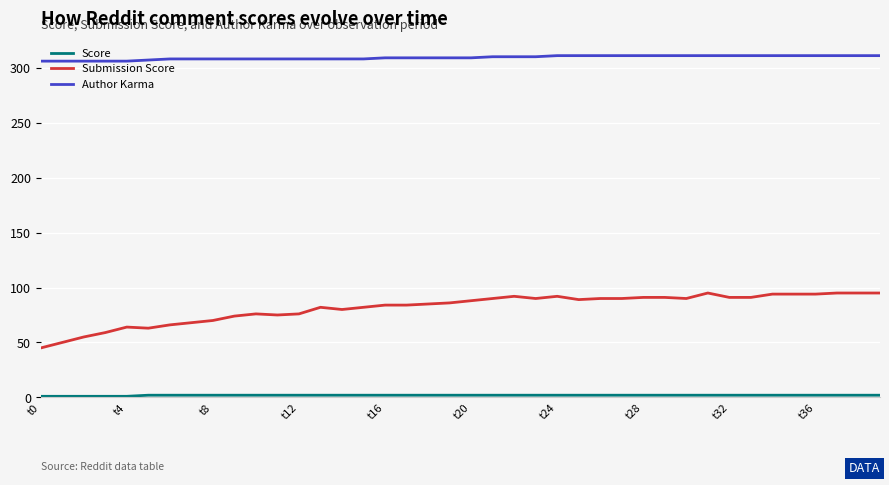

What is the lowest value of the Author Karma series?

306